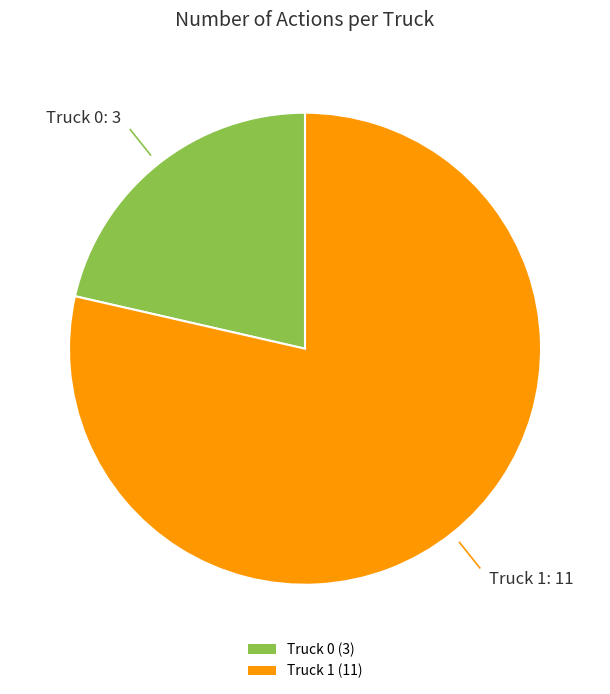

Approximately how many times larger is the value at Truck 0 compared to Truck 1?

0.3